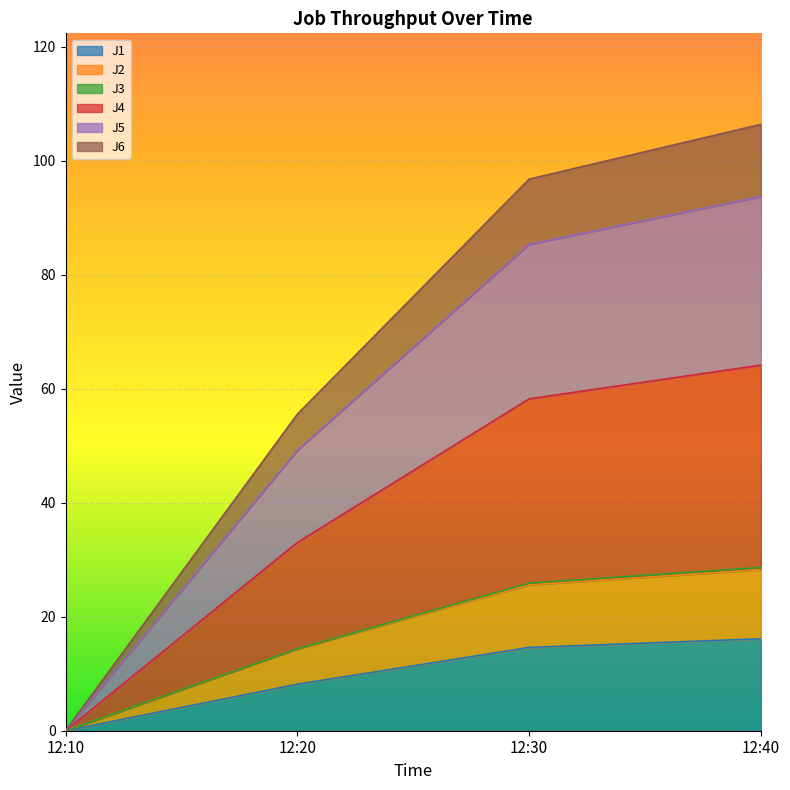

Is it true that J2 equals 0.0 at 12:10?

True